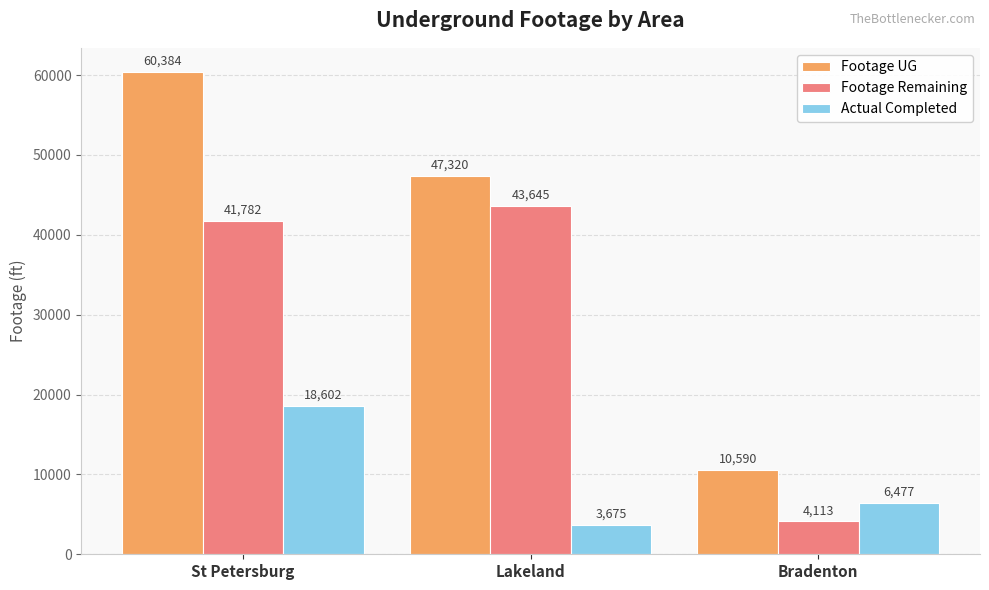

The value of Footage Remaining at Lakeland is 20837. True or false?

False